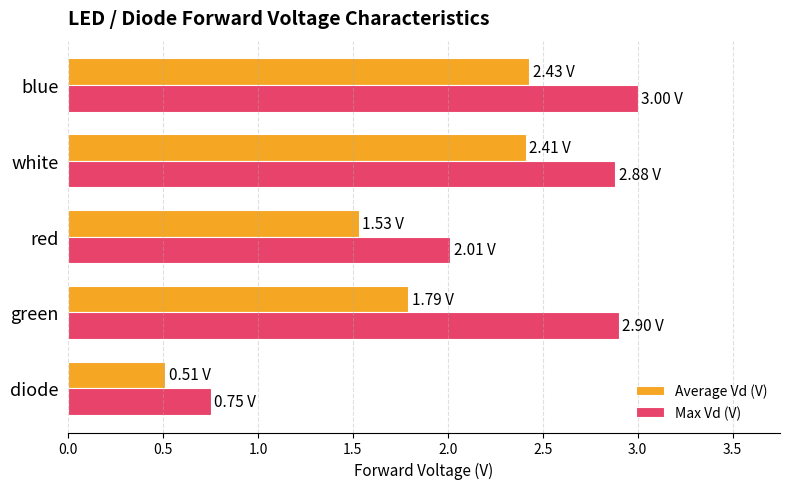

Rank the series by their average value, from highest to lowest.

Max Vd (V), Average Vd (V)